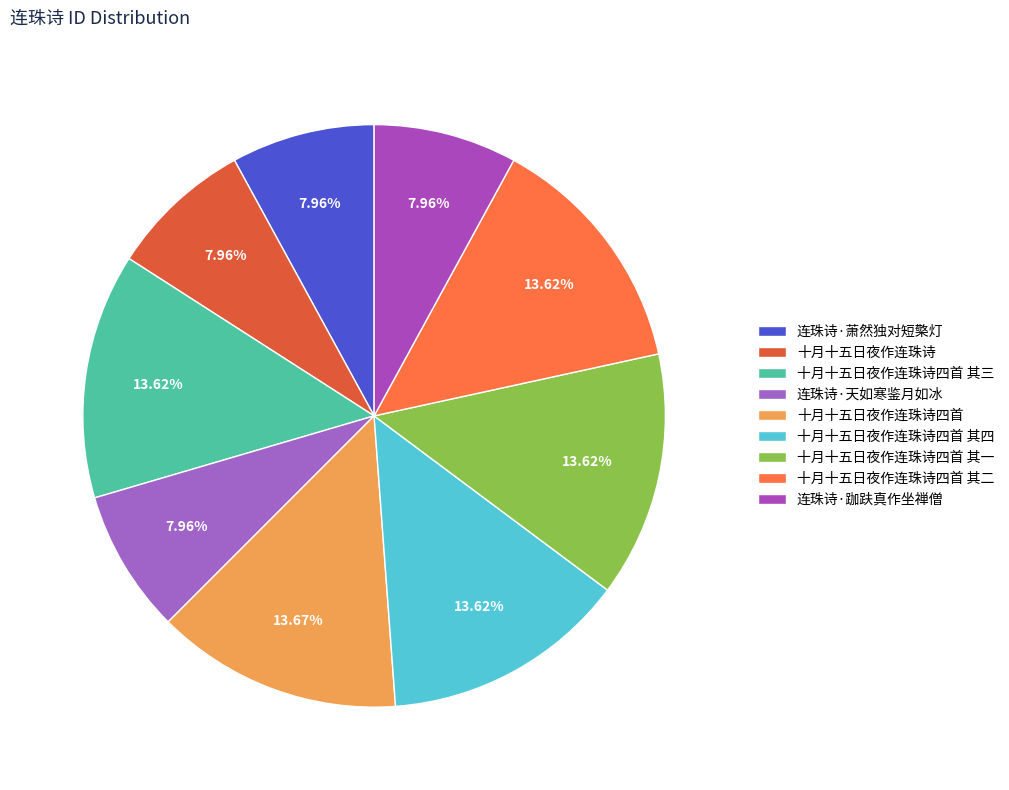

To the nearest percent, what is the difference between the largest and smallest slice percentages?

6%